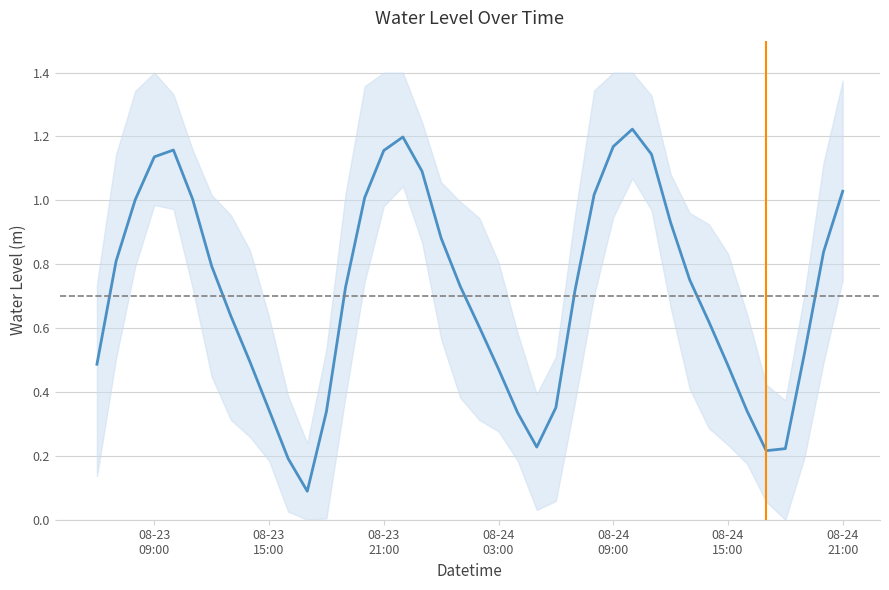

What is the greatest value displayed?

1.2